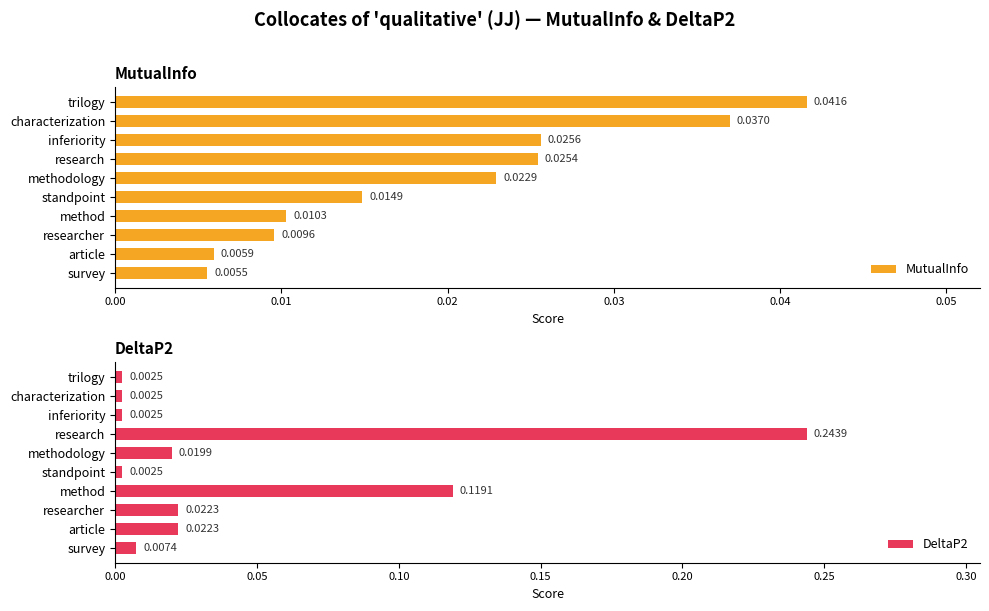

Which category has the highest value in the DeltaP2 series?

research